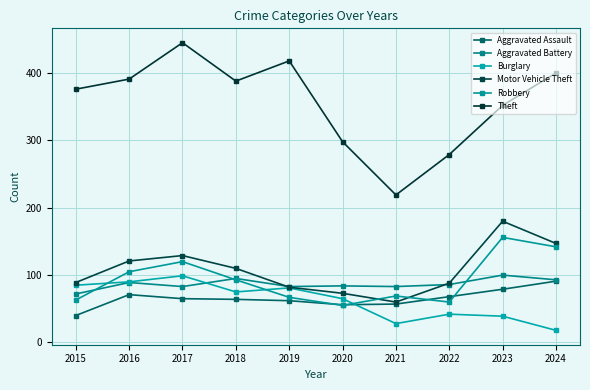

Between which two adjacent categories do Aggravated Assault and Robbery first intersect?

2019 and 2020